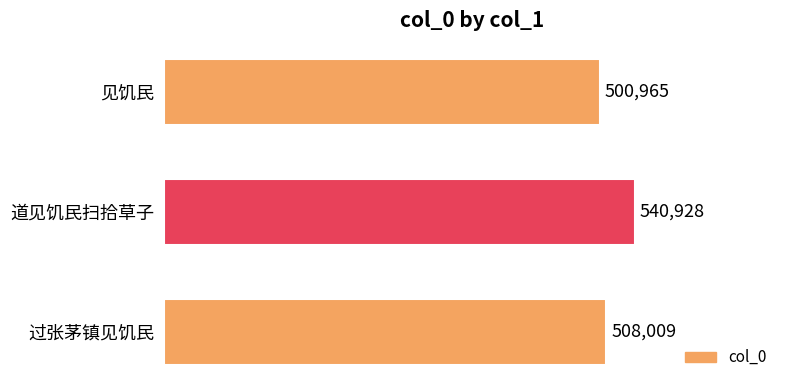

Rank the categories by value from highest to lowest.

道见饥民扫拾草子, 过张茅镇见饥民, 见饥民